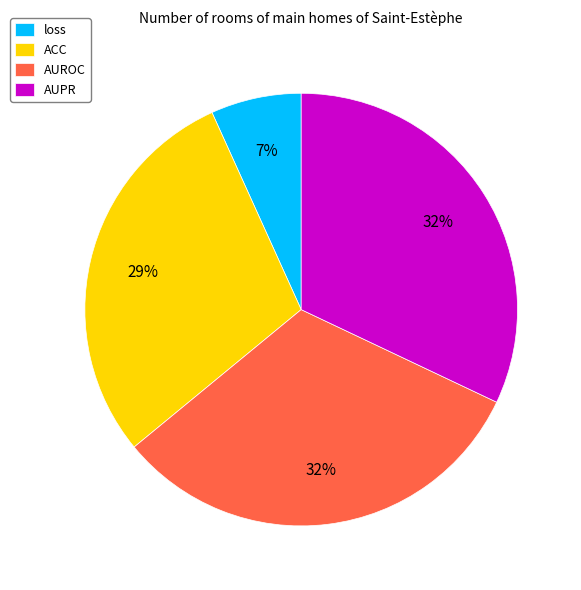

Is there a majority slice in this chart?

No